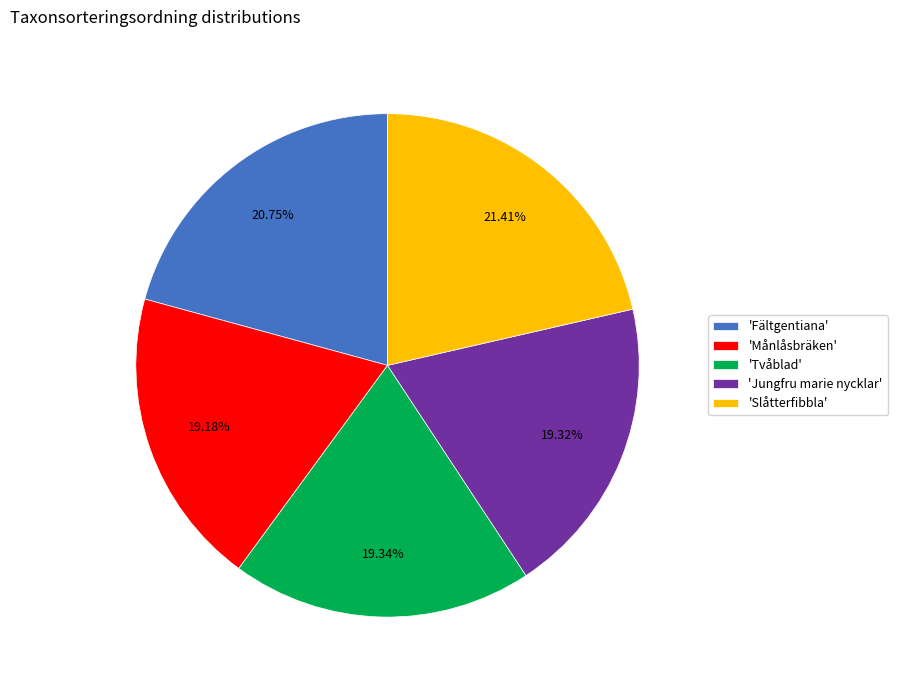

Does any single category account for the majority?

No